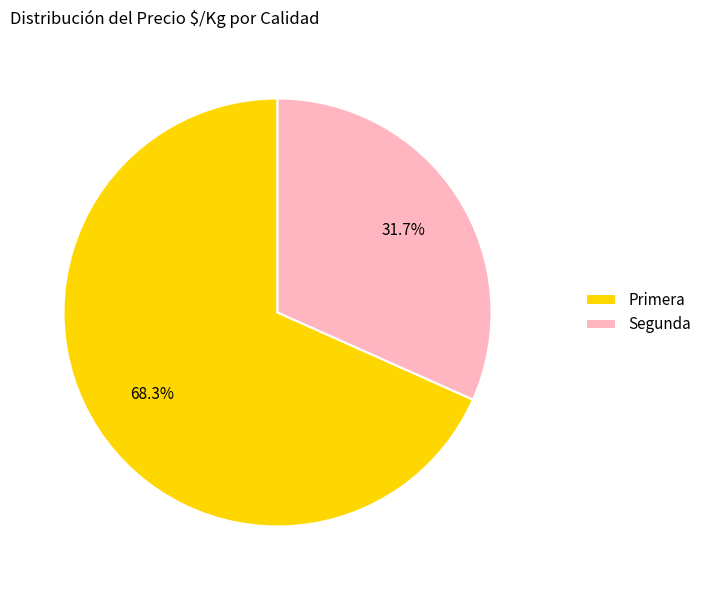

Which slice is the smallest?

Segunda